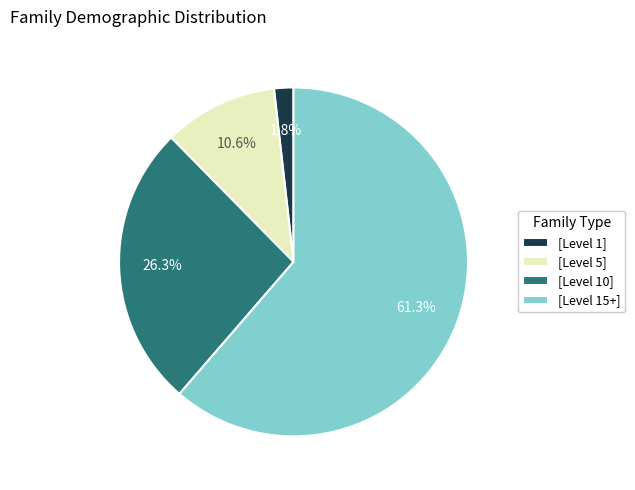

How many segments does this pie chart have?

4